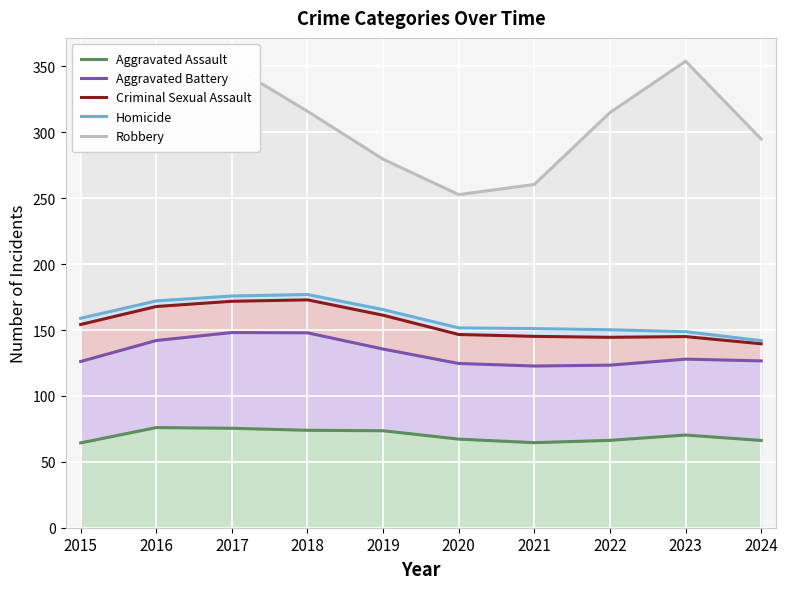

True or false: Robbery and Homicide intersect in this chart.

False